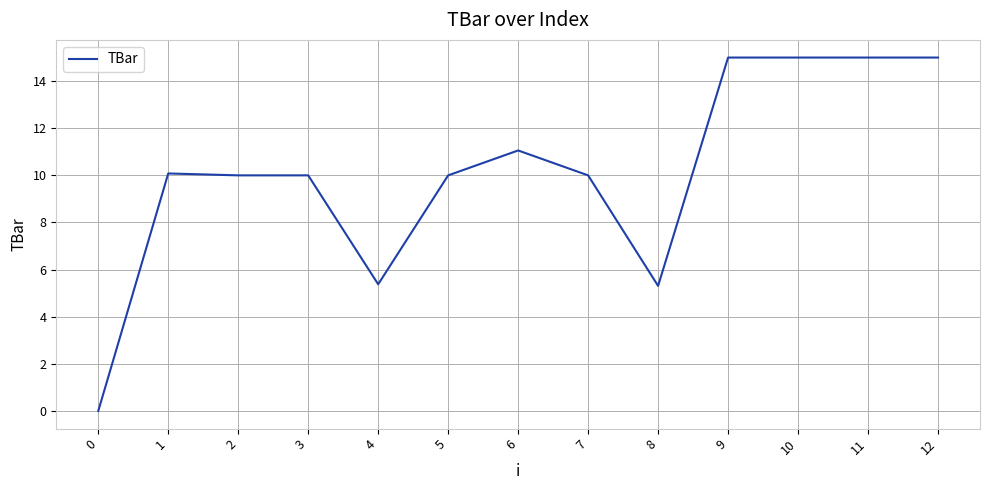

The value at 5 is 2.6. True or false?

False